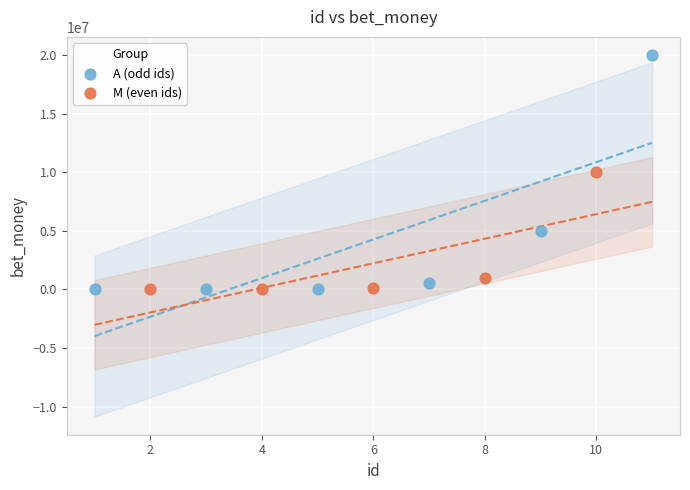

Which series has the largest Y range (max minus min)?

A (odd ids)